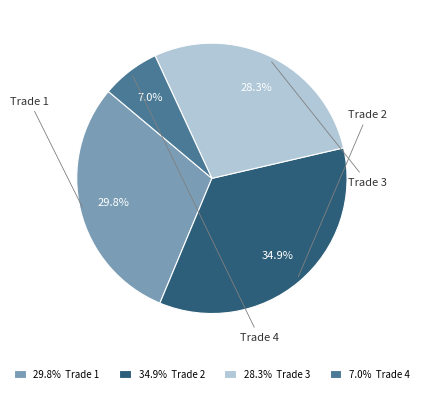

Is there any slice that represents more than half of the pie?

No